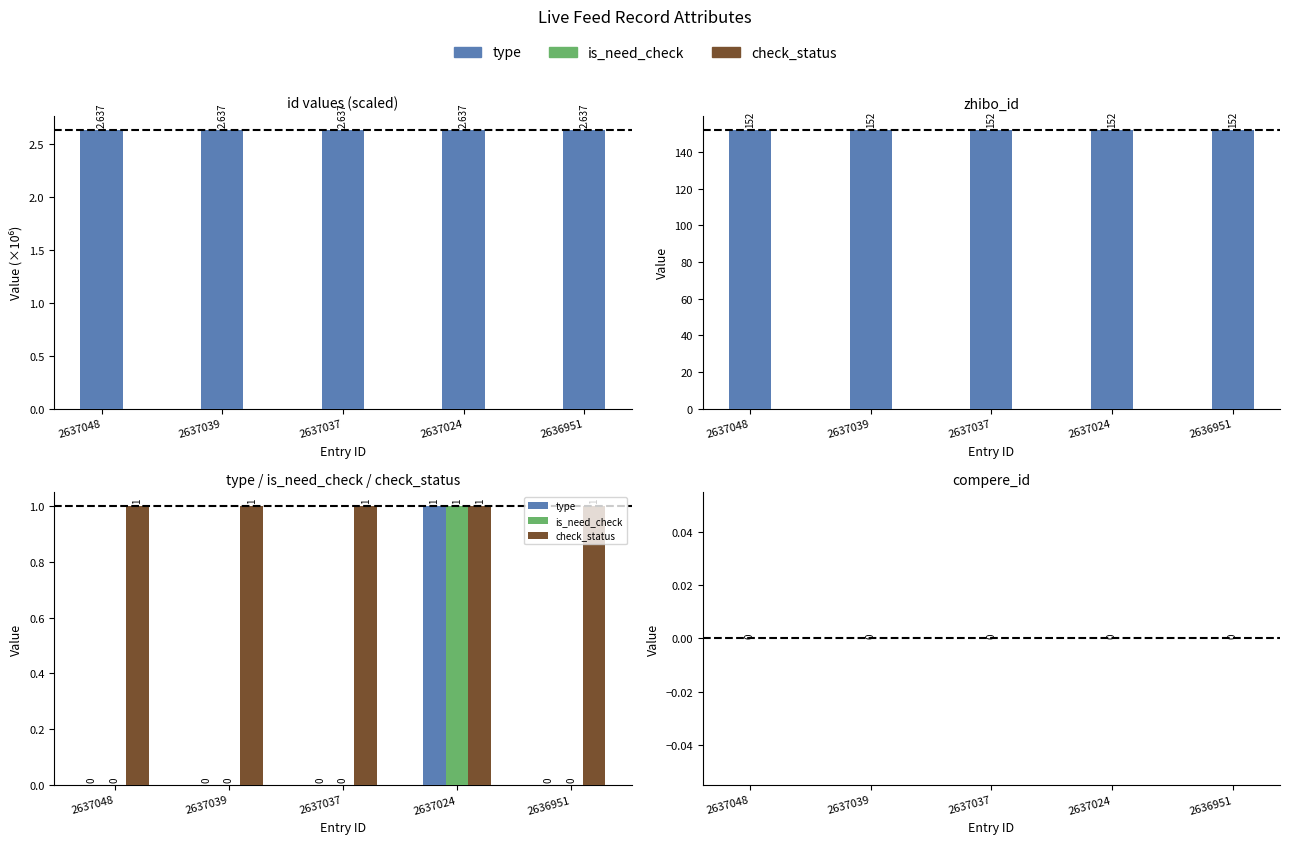

What is the sum of the check_status values at 2637024 and 2637039?

2.0